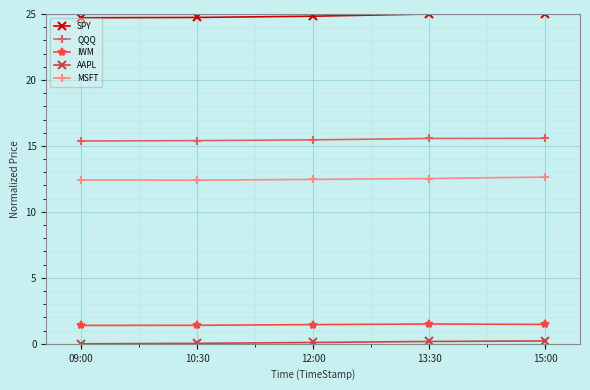

What is the lowest value of the MSFT series?

12.4